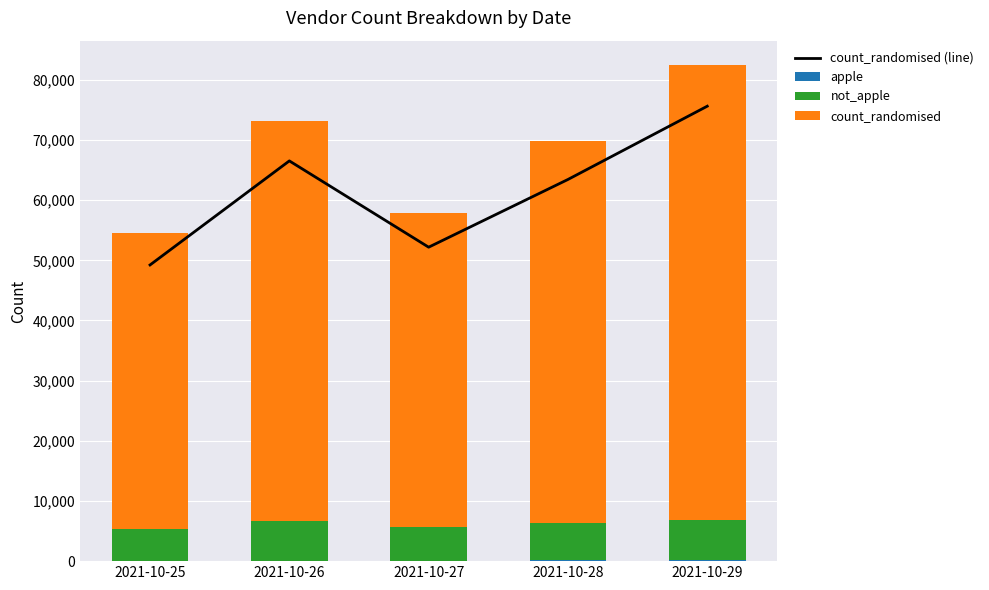

At 2021-10-29, list the series in order from largest to smallest.

count_randomised (line), count_randomised, not_apple, apple